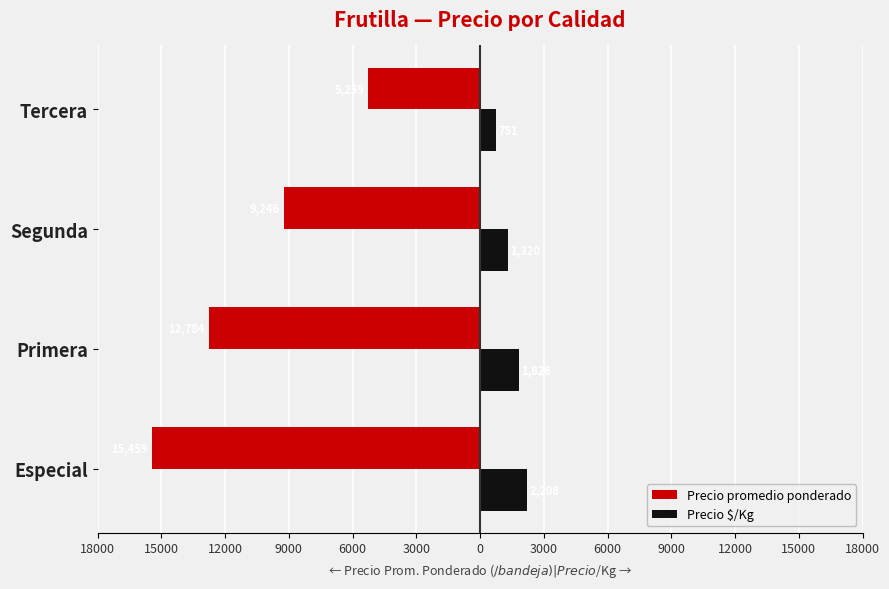

What is the difference between the maximum and minimum values in the Precio $/Kg series?

1457